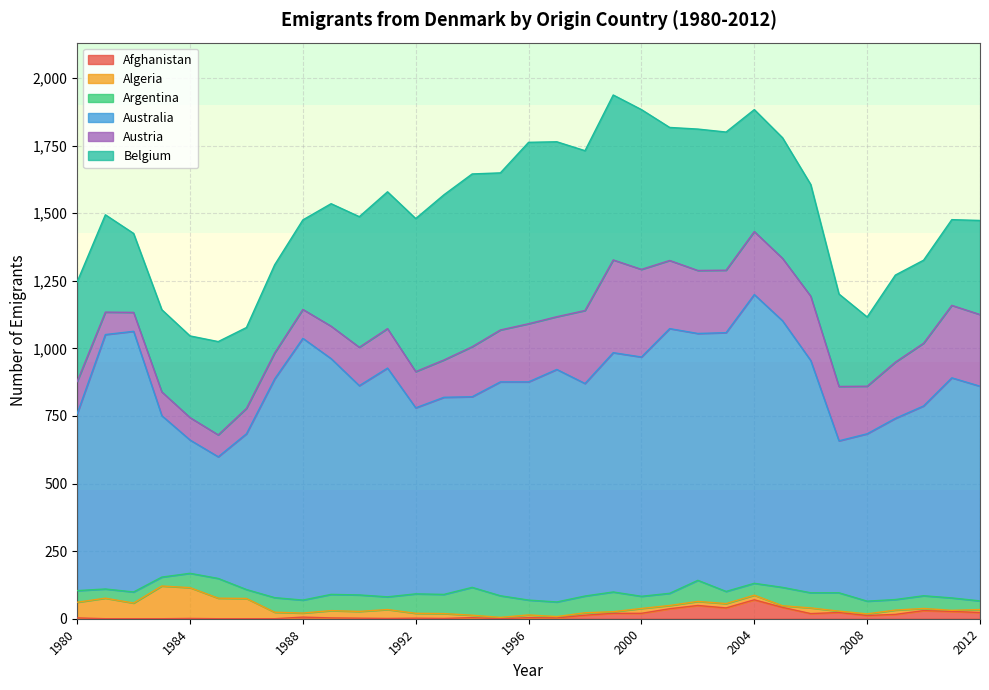

How many values in the Belgium series are below 446?

16